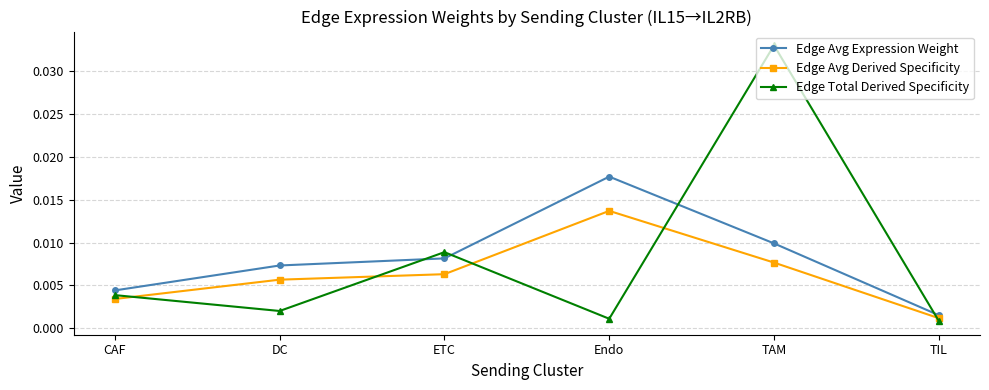

Count the number of categories in the chart.

6